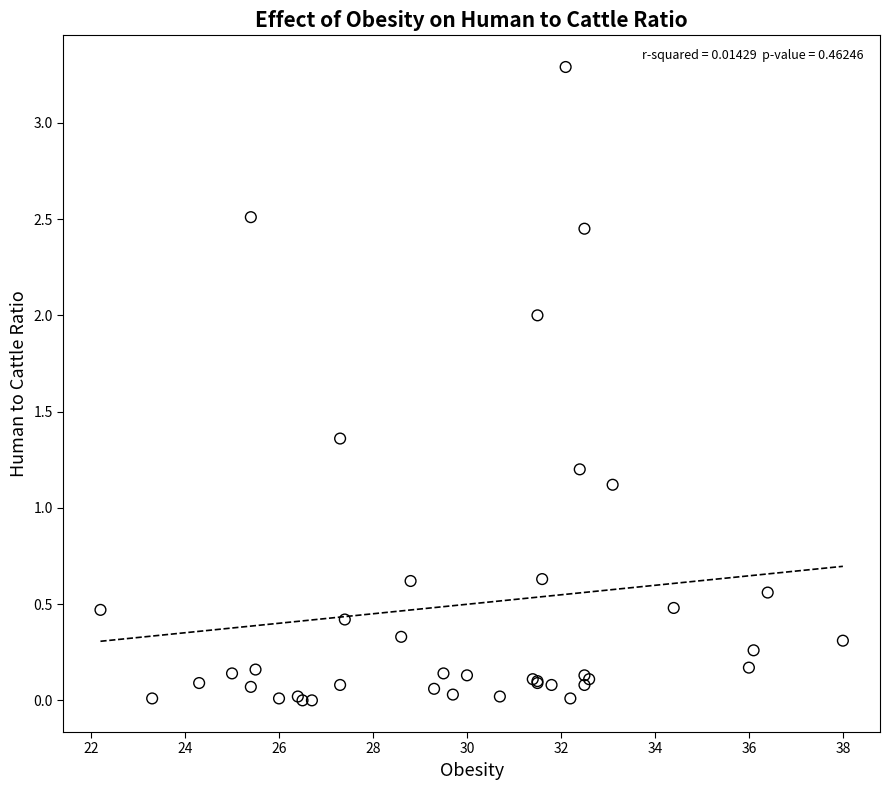

What Y value in the scatter plot is closest to 1?

1.1